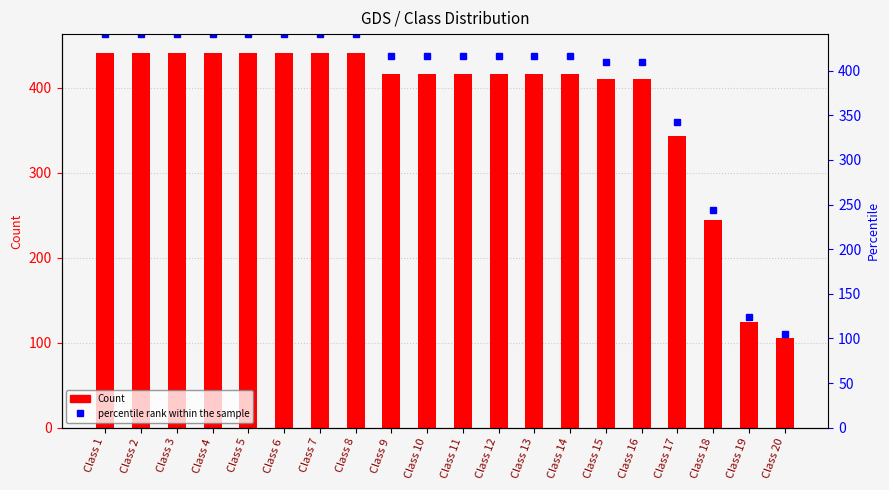

What is the difference between the Count values at Class 15 and Class 17?

67